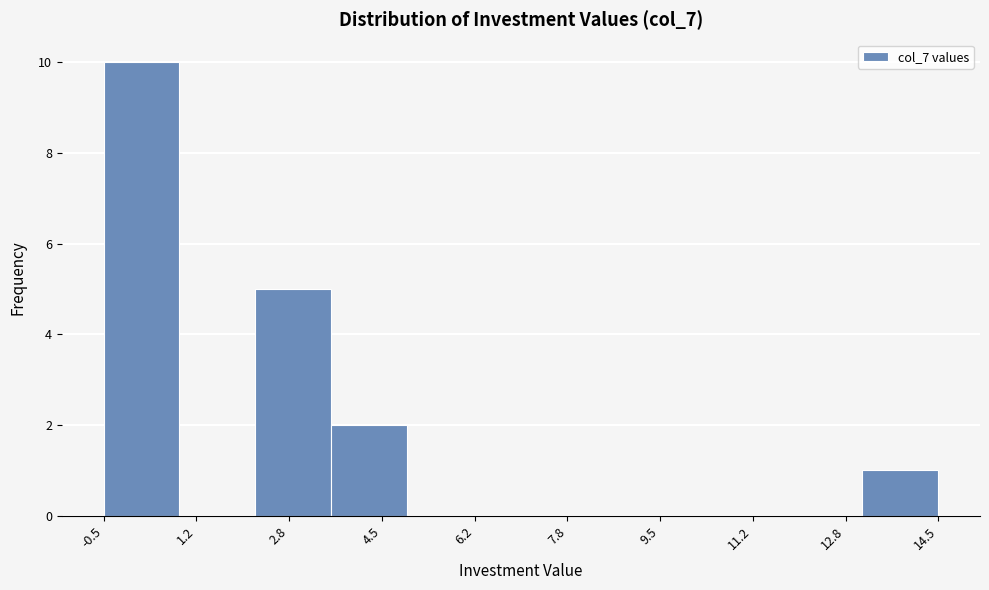

Reading left to right, list every bar in this chart as the range it spans on the x-axis followed by its height. Neither the bar edges nor the heights are printed on the chart, so give them approximately, as read against the axes.

-0.4 to 0.8: 10
0.8 to 2.2: 0
2.2 to 3.6: 5
3.6 to 5.0: 2
5.0 to 6.4: 0
6.4 to 7.6: 0
7.6 to 9.0: 0
9.0 to 10.4: 0
10.4 to 11.8: 0
11.8 to 13.2: 0
13.2 to 14.6: 1